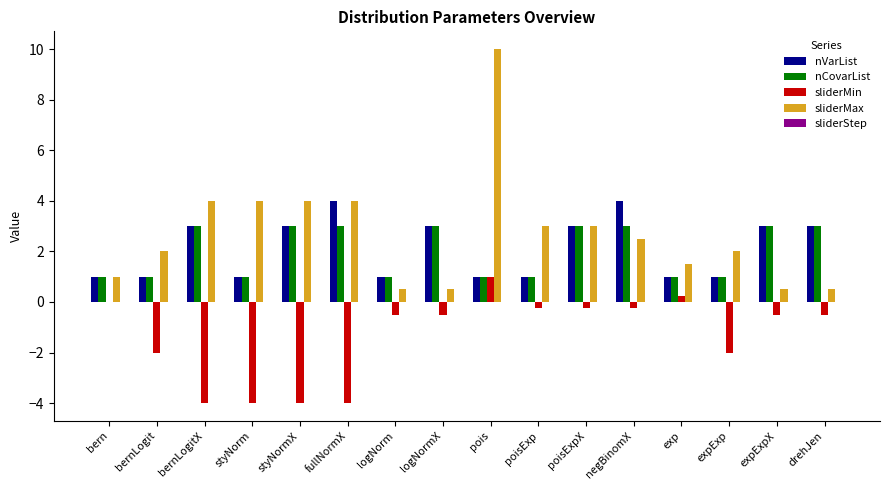

Which label corresponds to the largest value in the chart?

pois